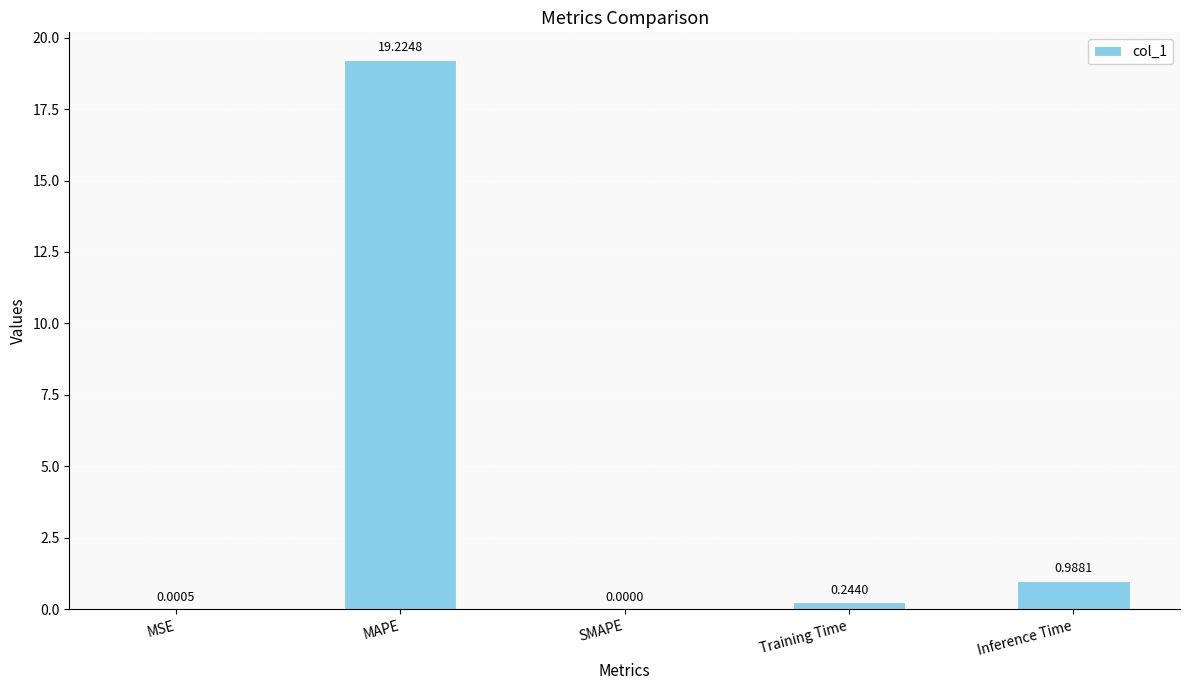

What is the sum of the values at MAPE and Inference Time?

20.2